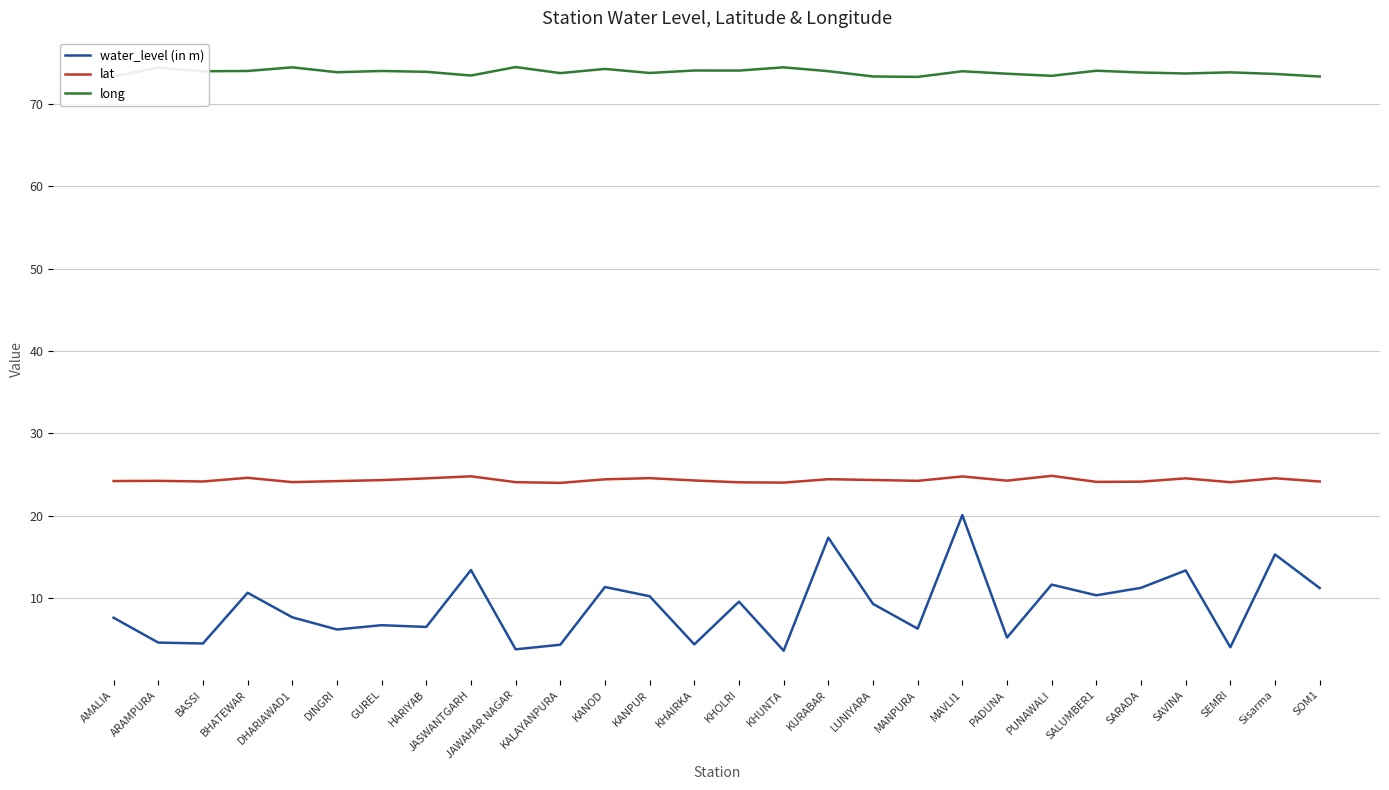

True or false: long and water_level (in m) intersect in this chart.

False